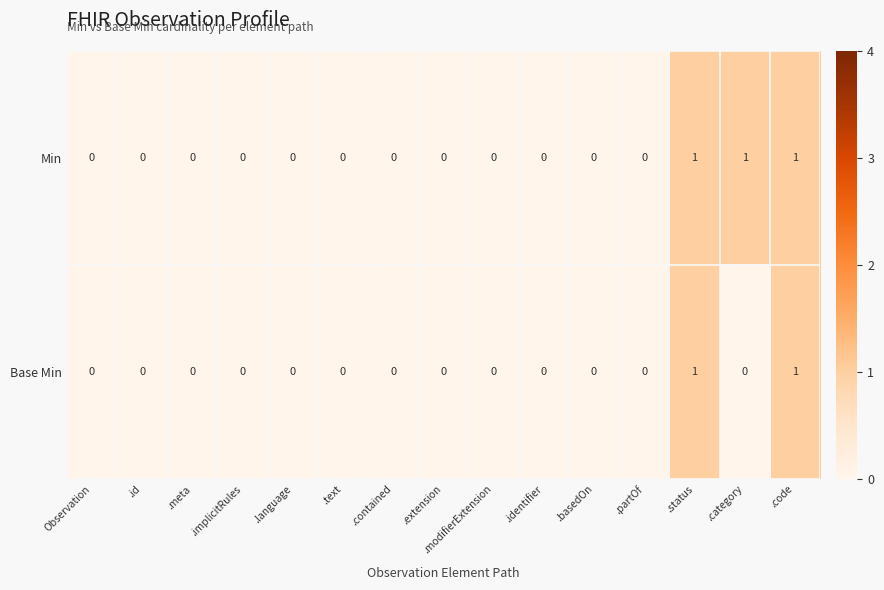

Which series changed the most between .id and .category?

Min